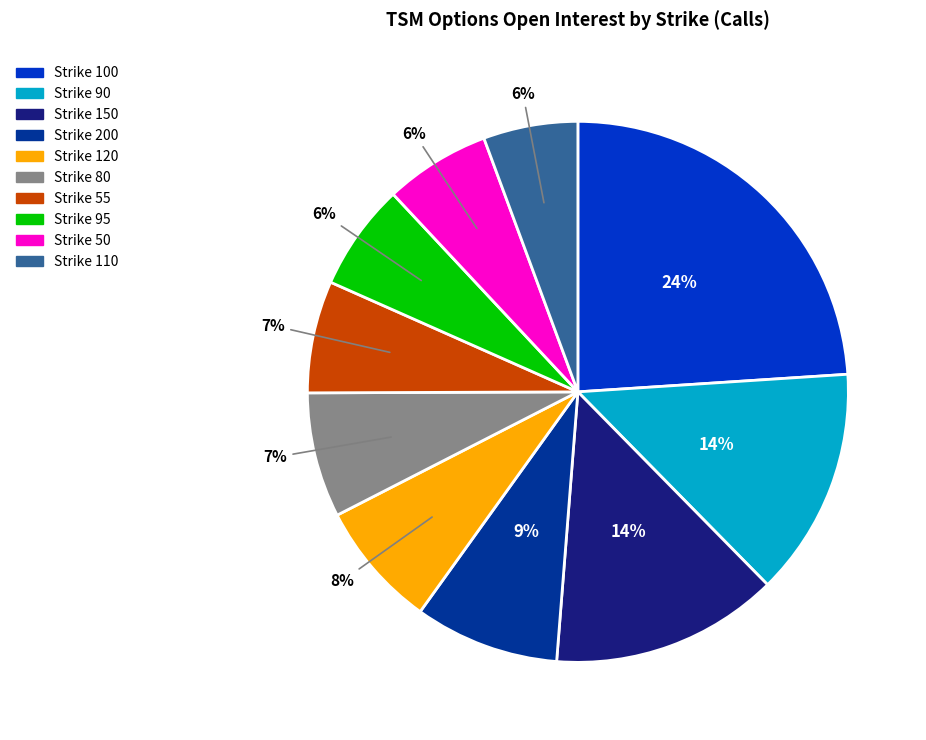

The Strike 50 slice represents 6% of the pie. True or false?

True